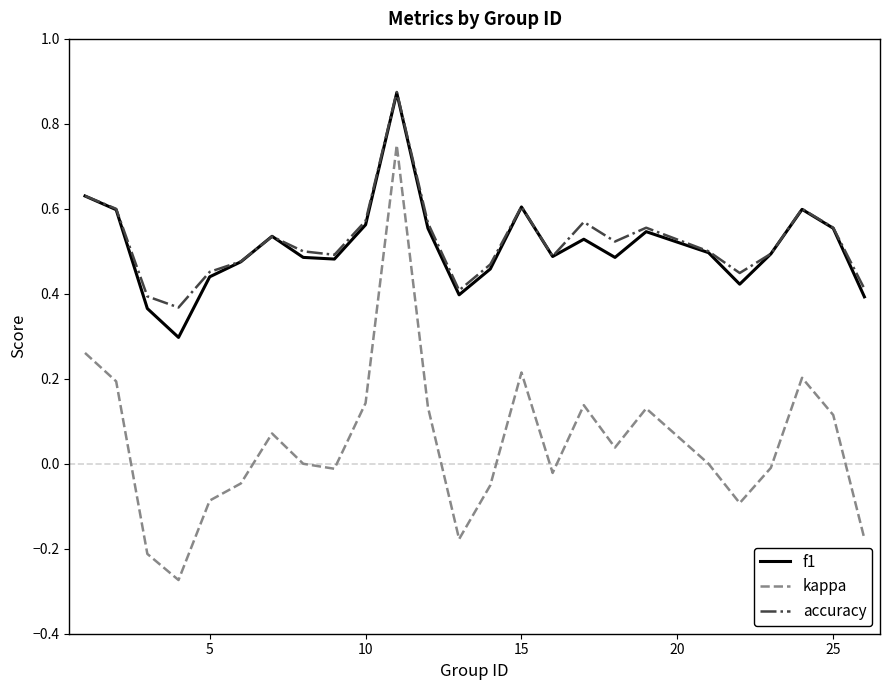

True or false: kappa and f1 intersect in this chart.

False